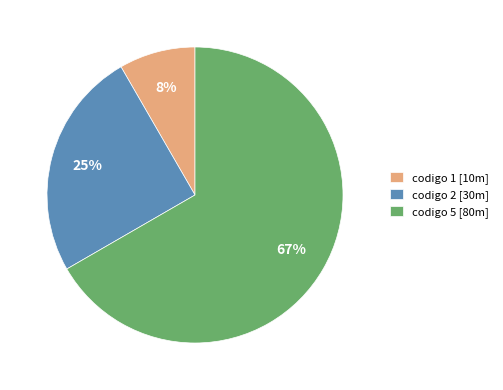

True or false: codigo 2 [30m] accounts for 25% of the total.

True